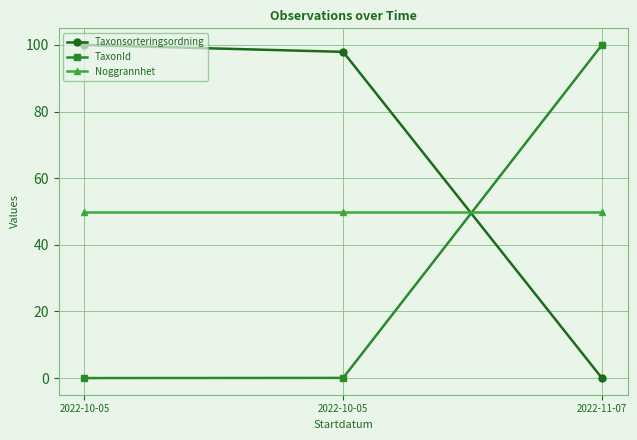

How many categories are shown in the chart?

3